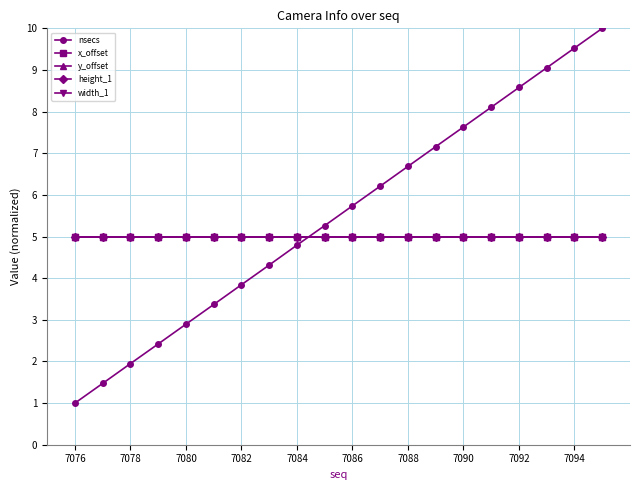

What is the value of the x_offset point at the 18th from the left?

5.0